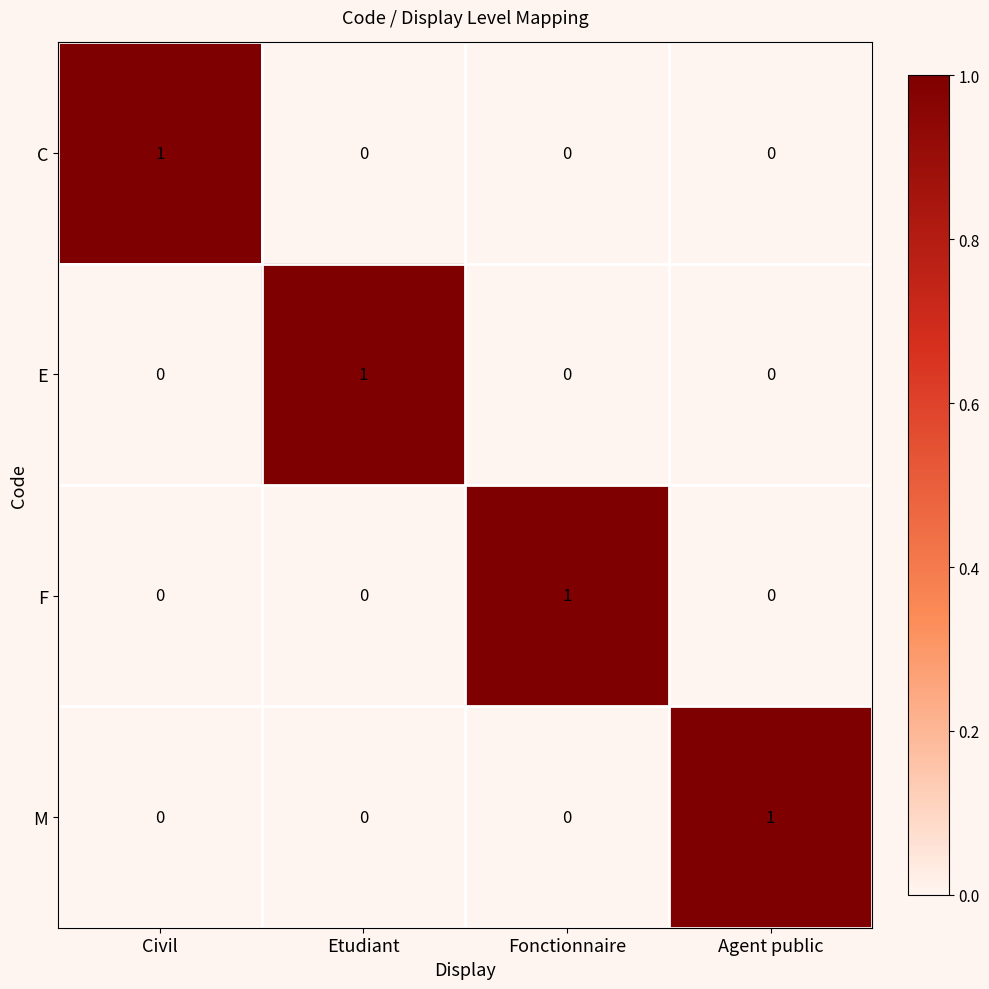

Reading right to left, transcribe all the data shown in this chart.

C: Agent public=0	Fonctionnaire=0	Etudiant=0	Civil=1
E: Agent public=0	Fonctionnaire=0	Etudiant=1	Civil=0
F: Agent public=0	Fonctionnaire=1	Etudiant=0	Civil=0
M: Agent public=1	Fonctionnaire=0	Etudiant=0	Civil=0